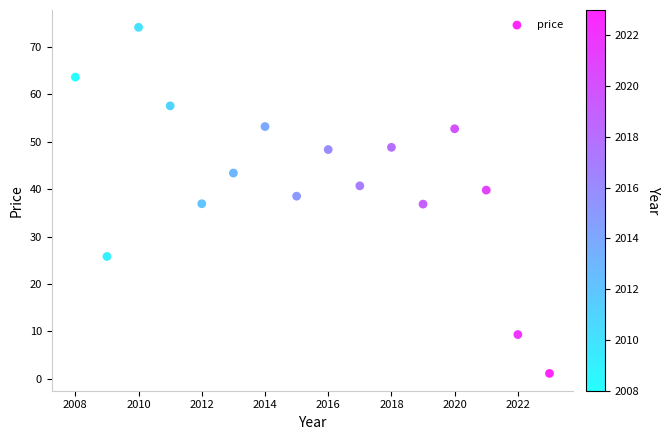

What is the range of X values (max minus min)?

15.0